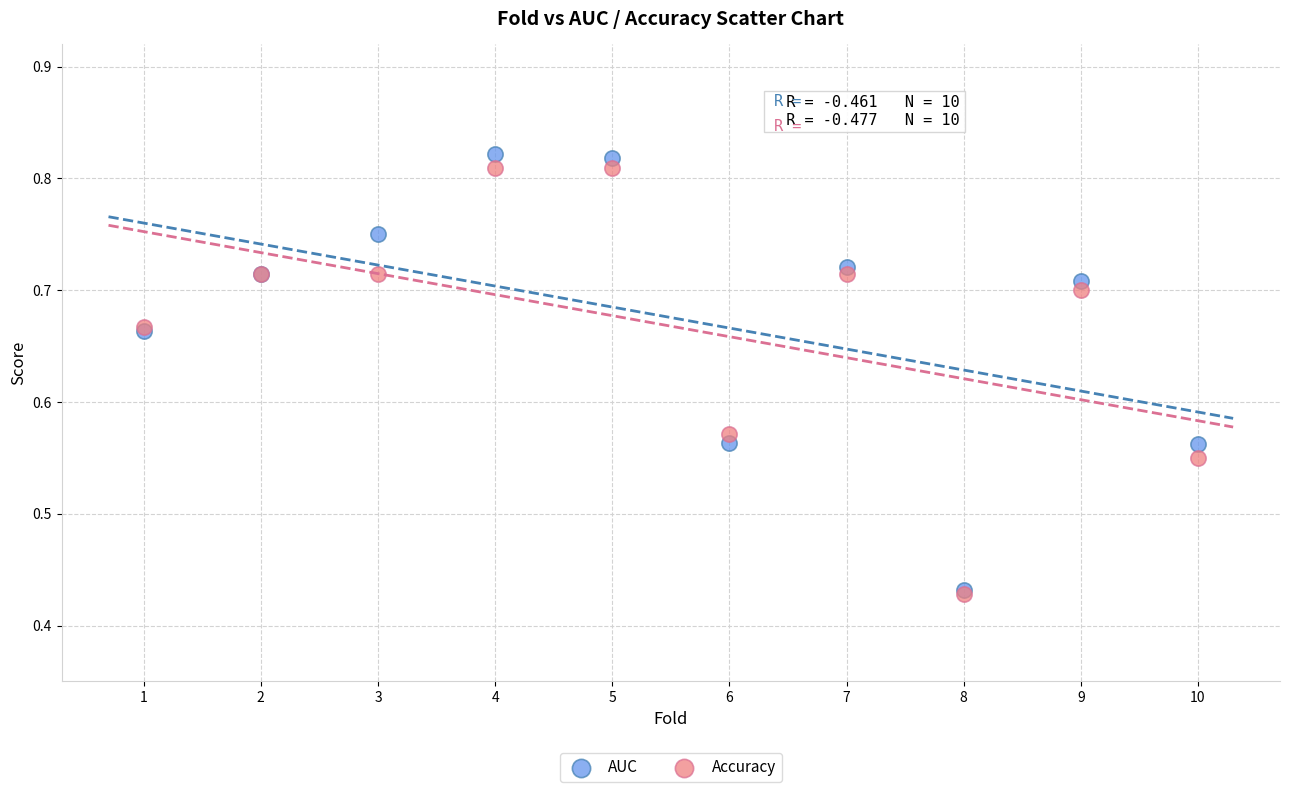

Which series has the widest spread of Y values?

AUC